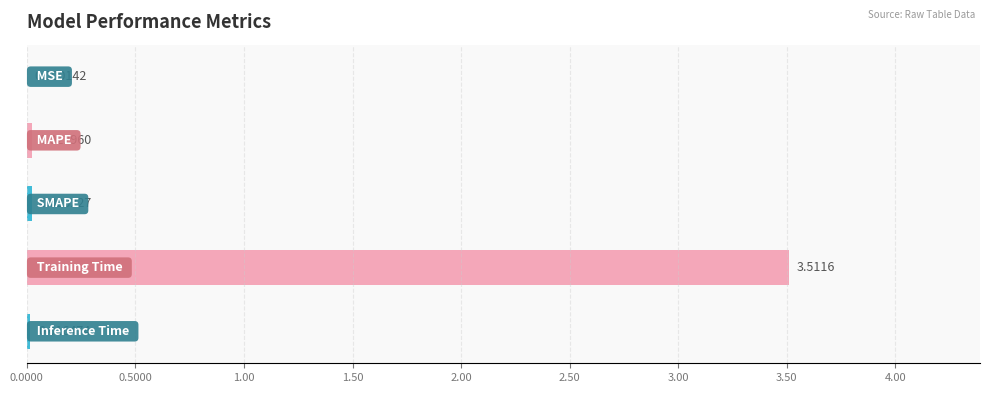

What is the sum of all values?

3.6